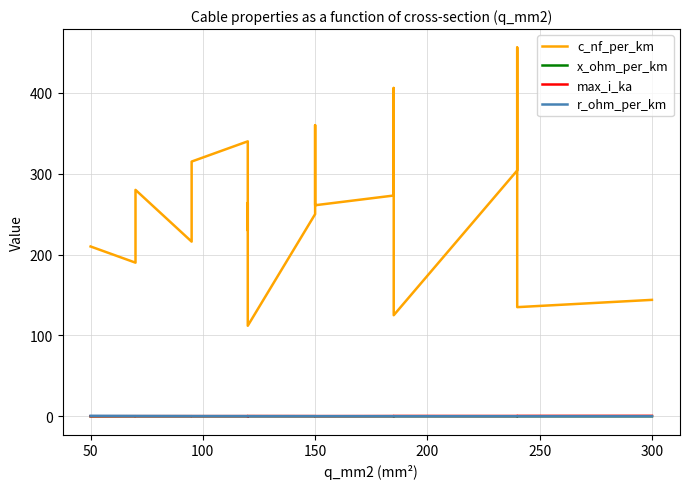

What is the value of the x_ohm_per_km point at the 1st from the left?

0.1